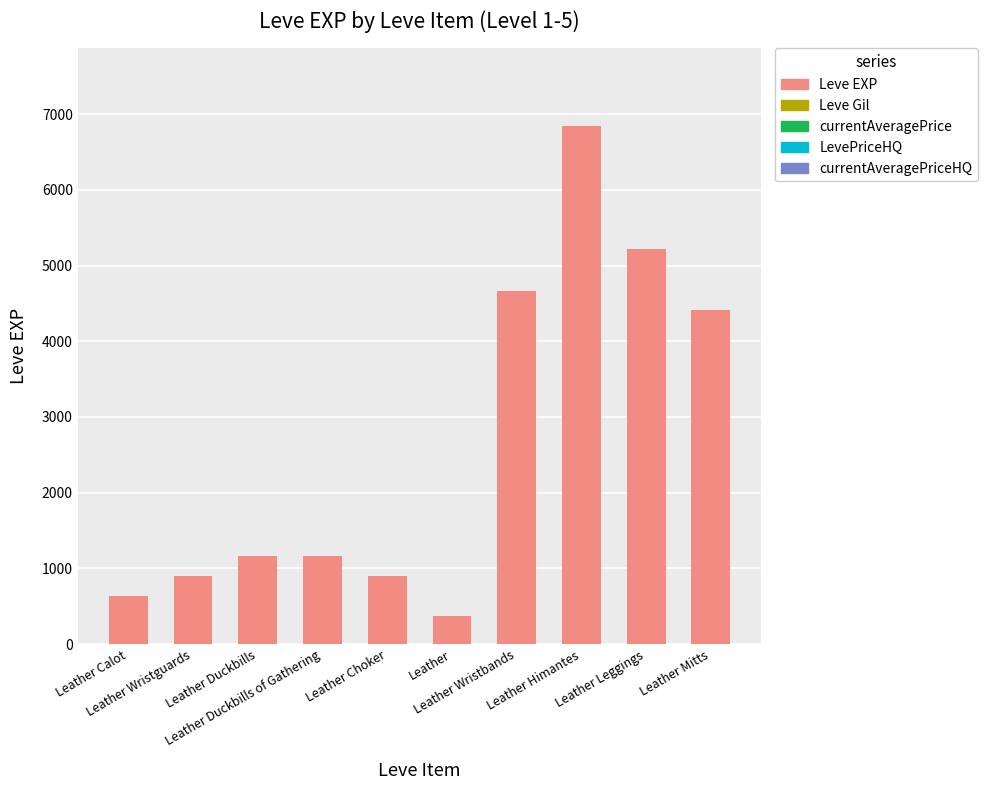

The value at Leather Leggings is 5220. True or false?

True